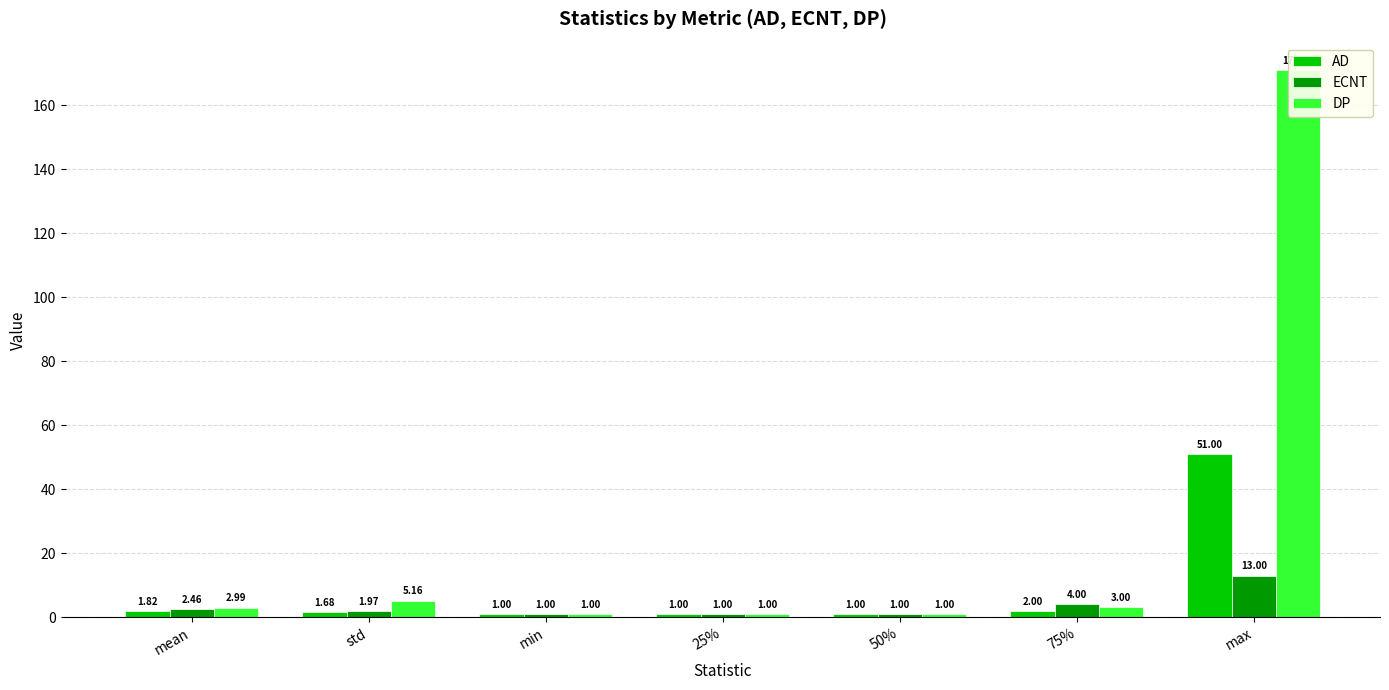

Is it true that DP equals 171.0 at max?

True